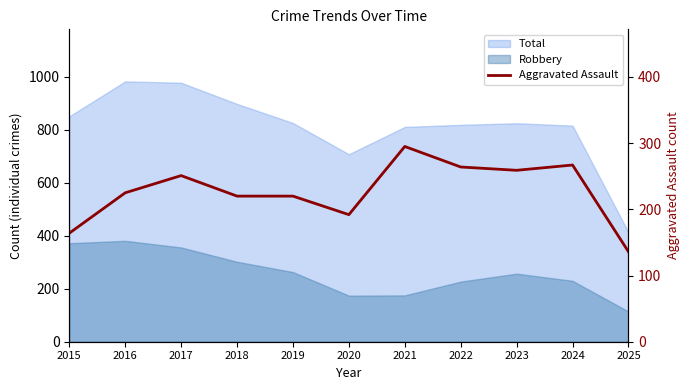

Does the chart display data point markers on the line(s)?

No